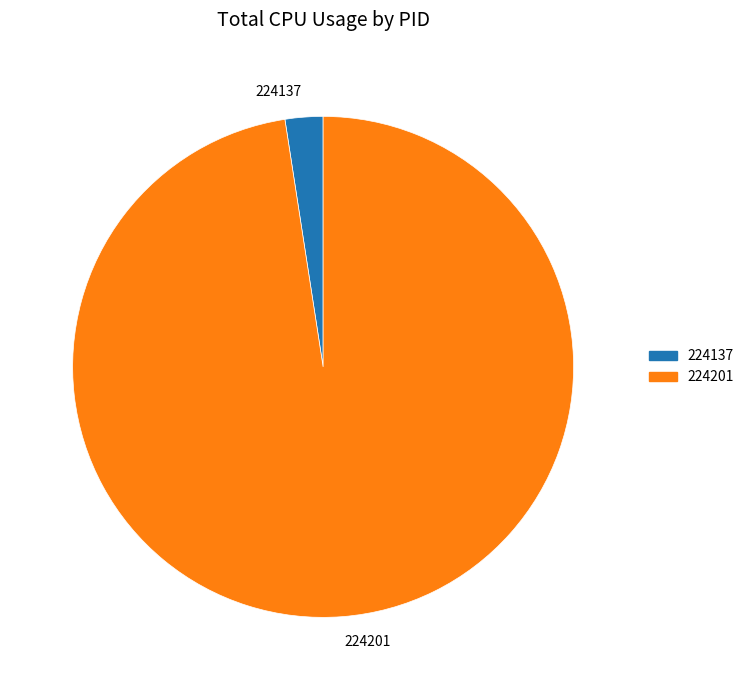

The 224137 slice represents 2% of the pie. True or false?

True